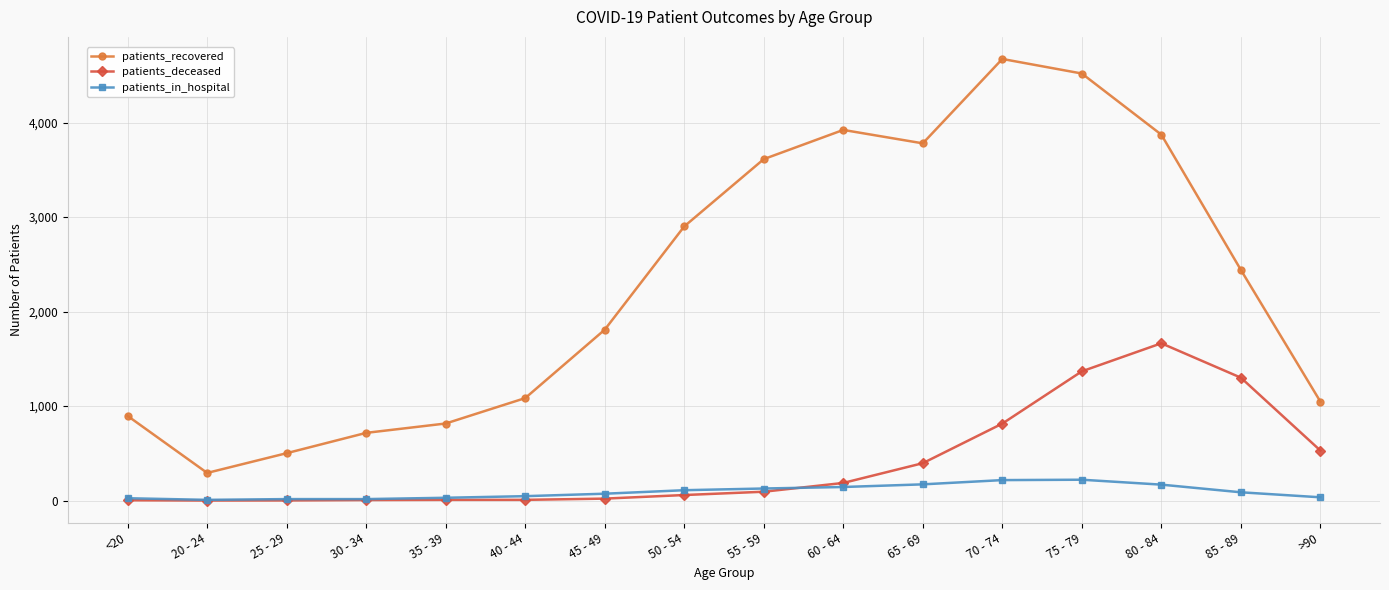

What is the sum of the patients_deceased values at >90 and 35 - 39?

538